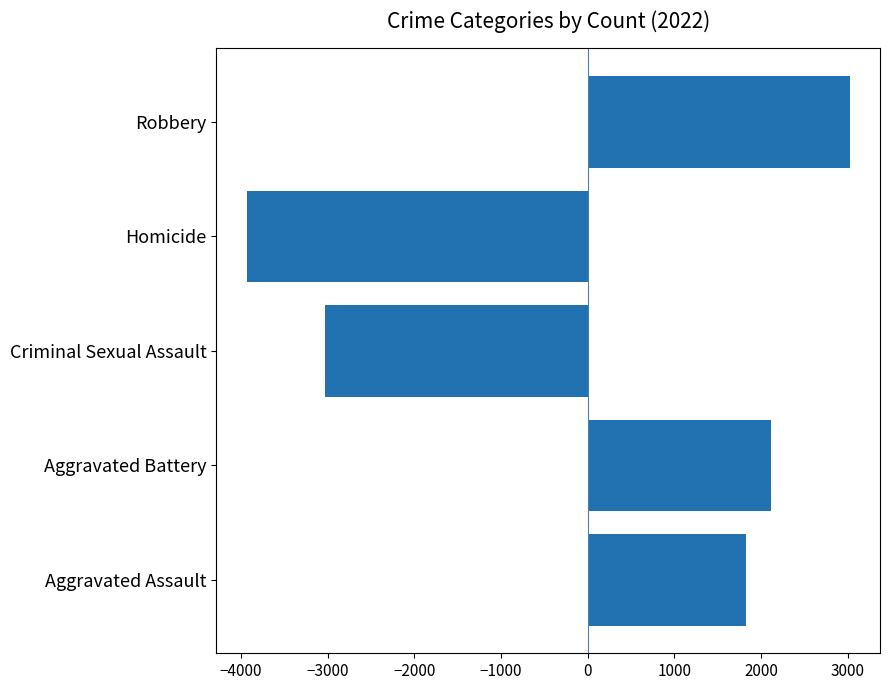

Reading bottom to top, transcribe all the data shown in this chart.

1826.6	2112.6	-3028.4	-3933.4	3022.6